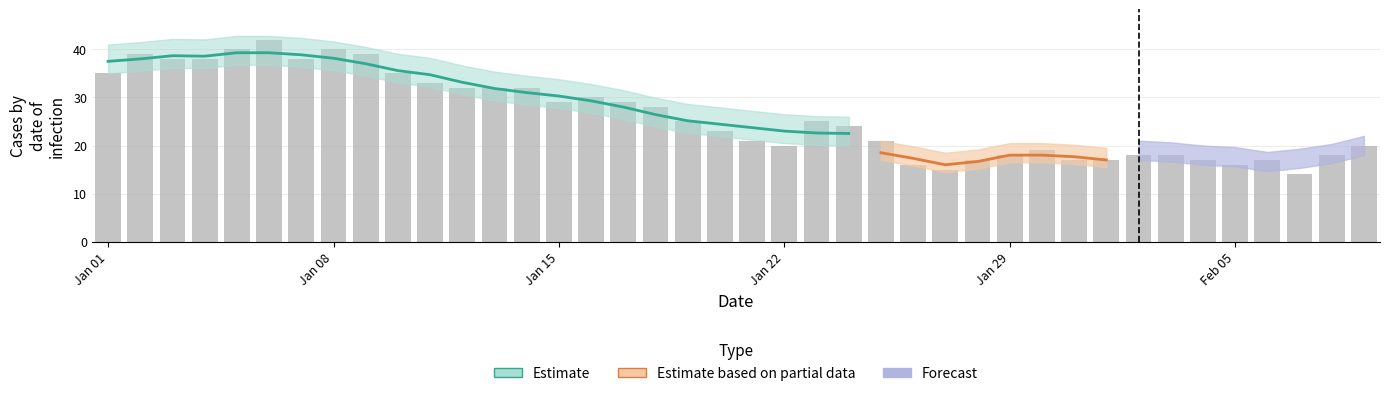

What is the sum of the values at 2023-01-17 and 2023-01-12?

61